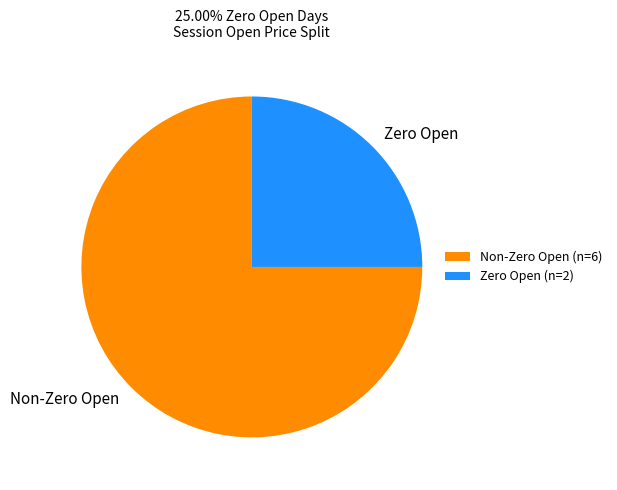

Is it true that Non-Zero Open is 75% of the pie?

True